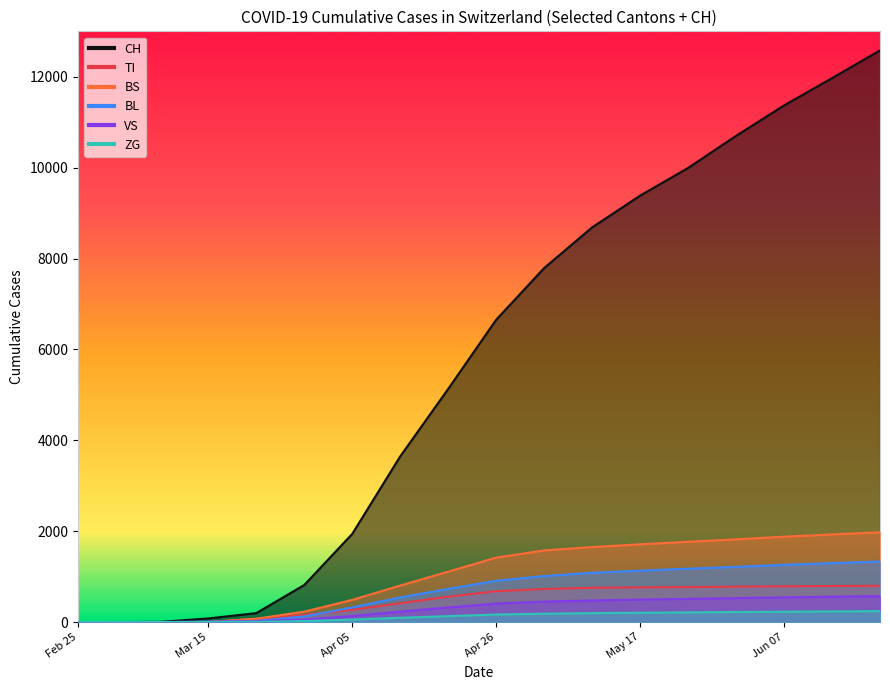

What is the average value of the CH series?

5607